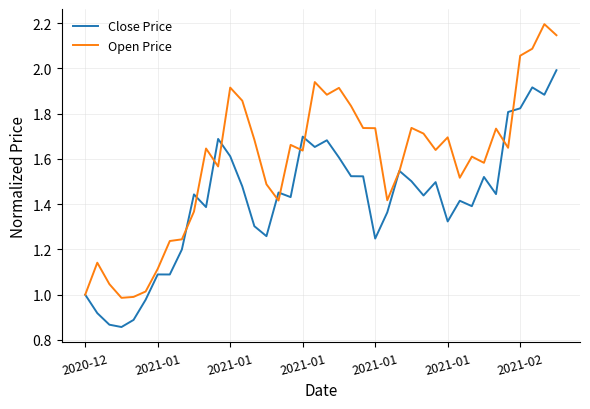

At how many categories does at least one series exceed 0?

40